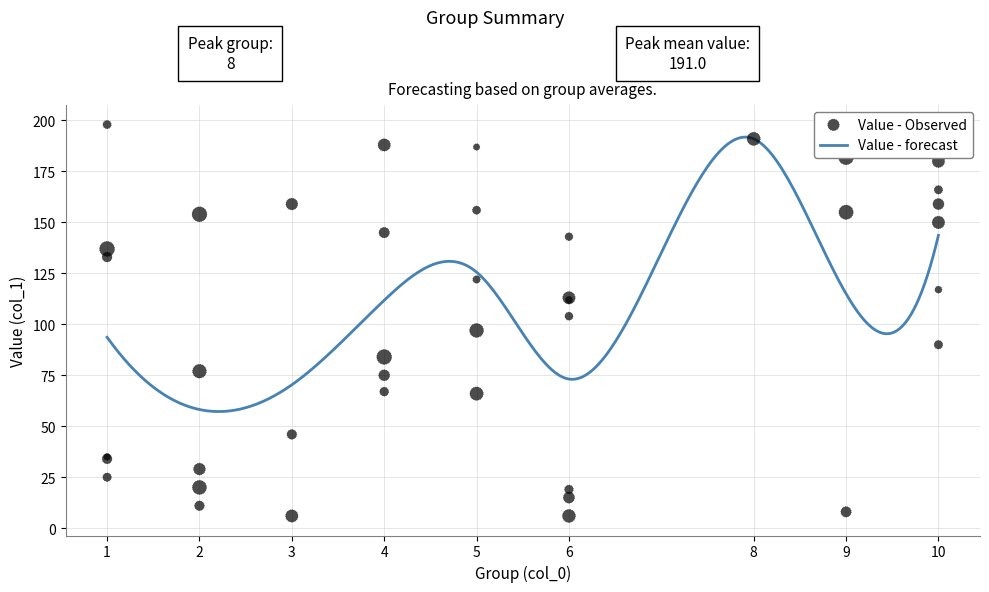

What is the lowest value of the Value - forecast series?

57.2